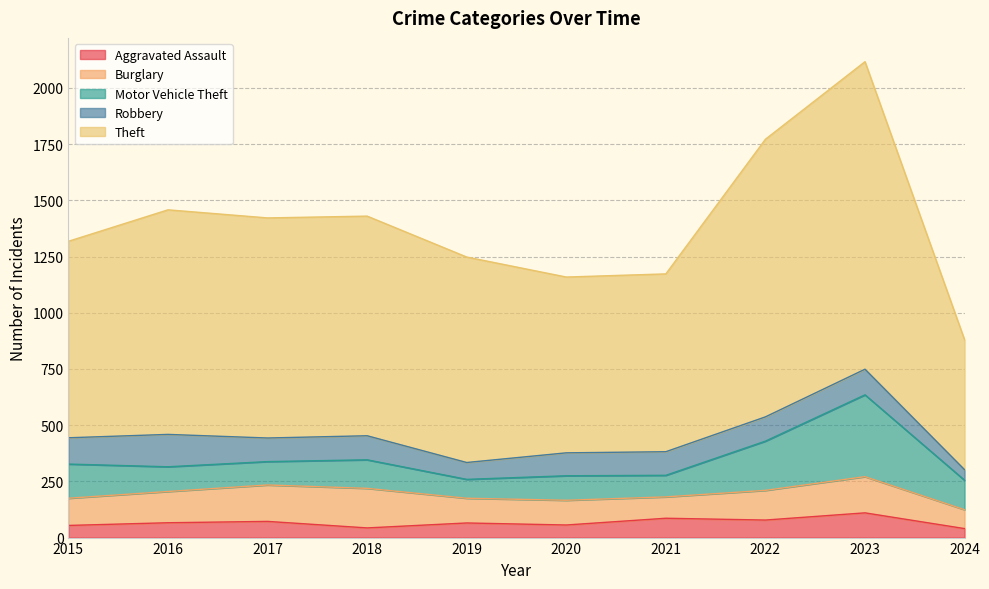

What is the difference between the maximum and second lowest values in the Theft series?

586